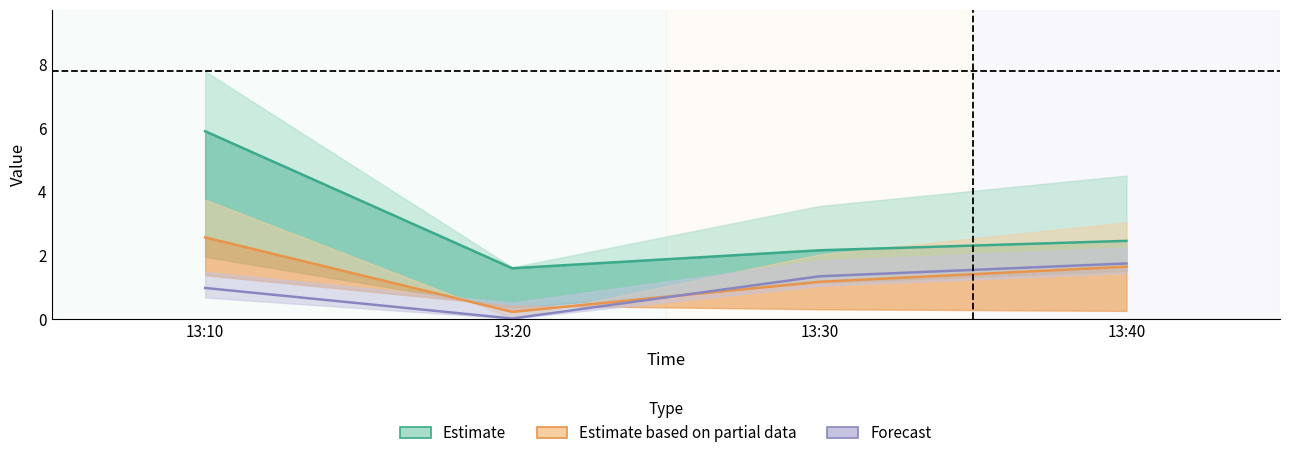

What are all the series names shown in the legend?

Estimate, Estimate based on partial data, Forecast